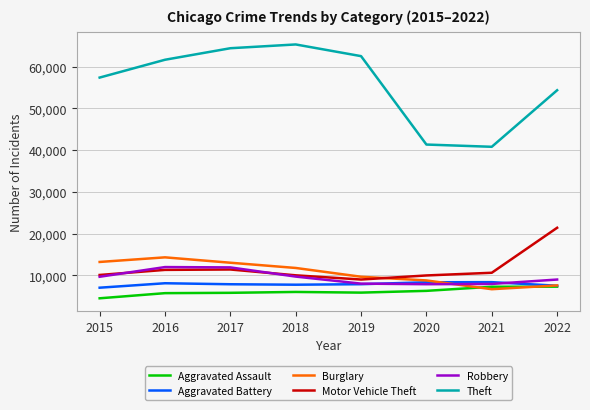

What is the difference between the highest and lowest values at 2021?

34113